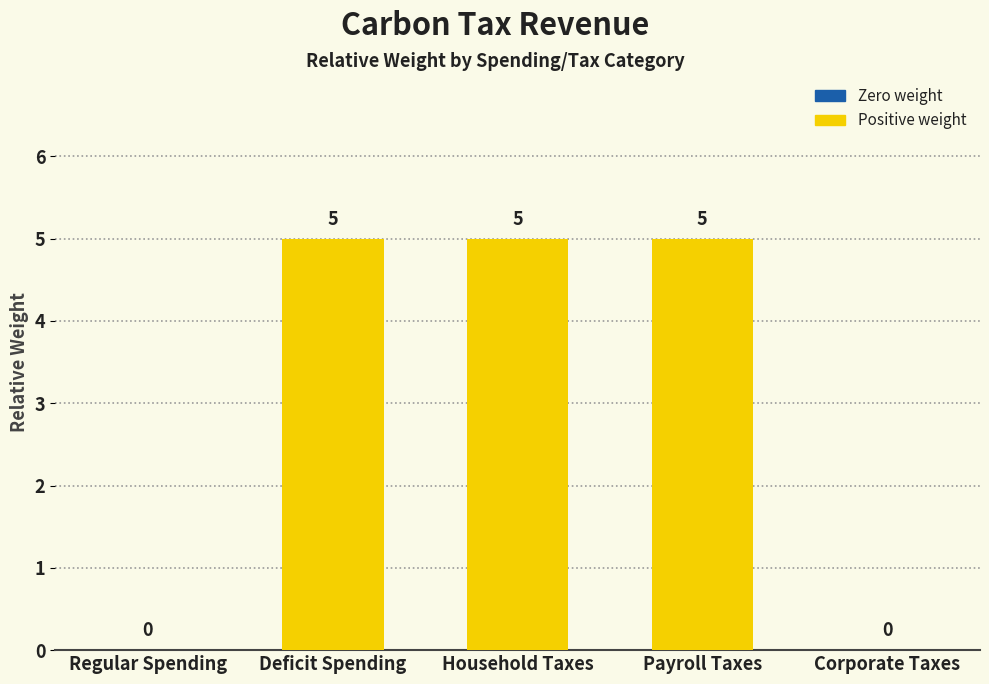

Between Payroll Taxes and Corporate Taxes, which is larger?

Payroll Taxes